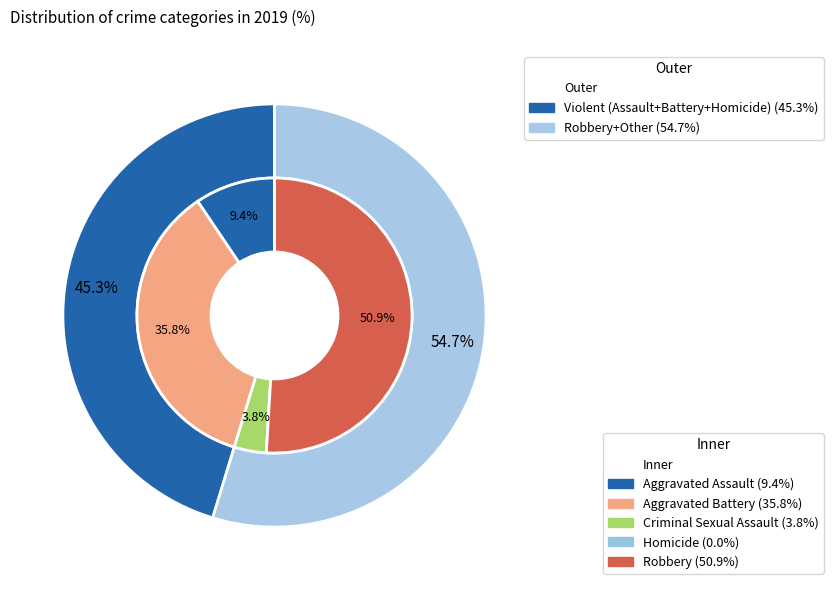

To the nearest percent, what is the combined percentage of Robbery and Aggravated Assault?

60%